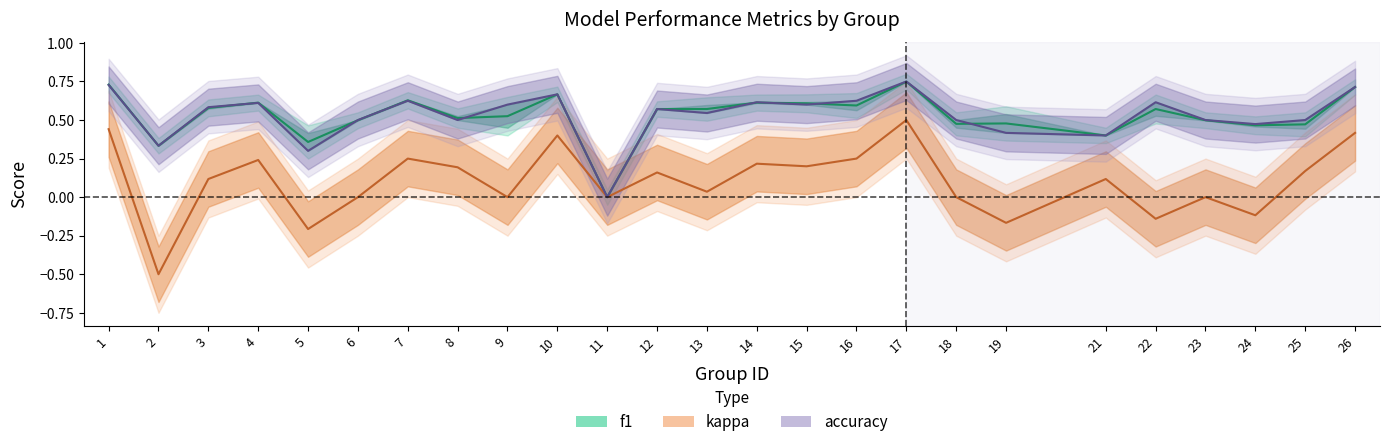

What is the value of the accuracy point at the 23rd from the left?

0.5